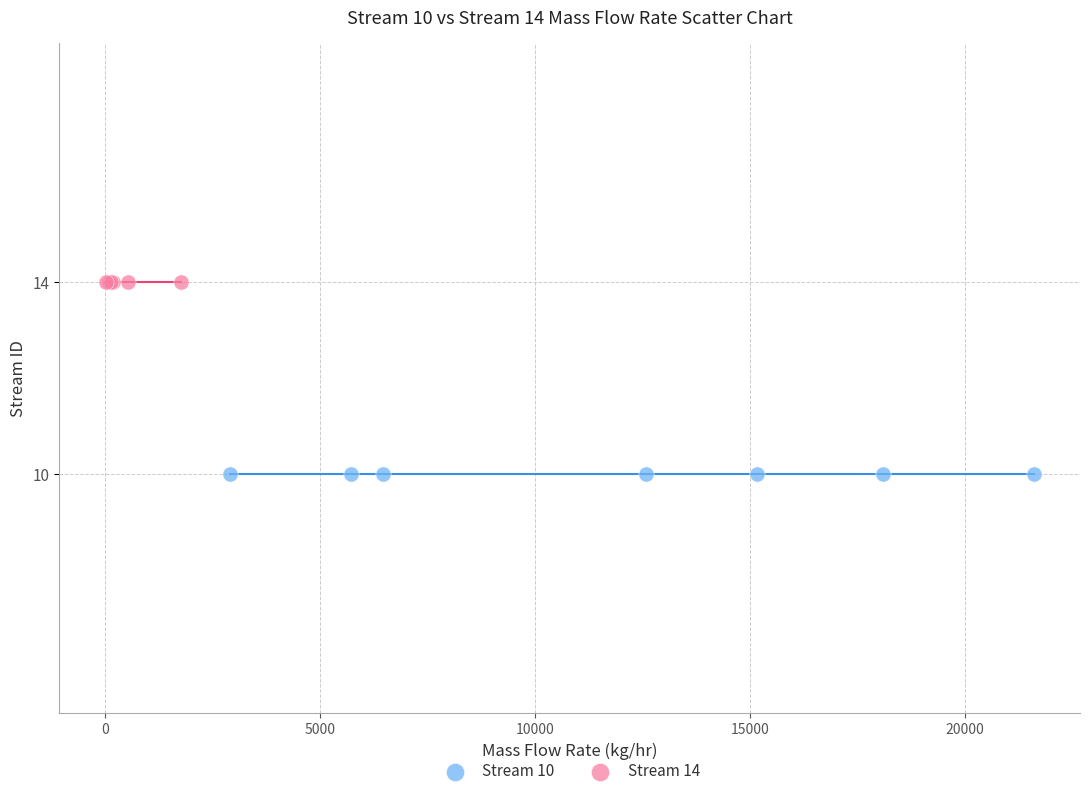

Which series contains the highest Y value?

Stream 14